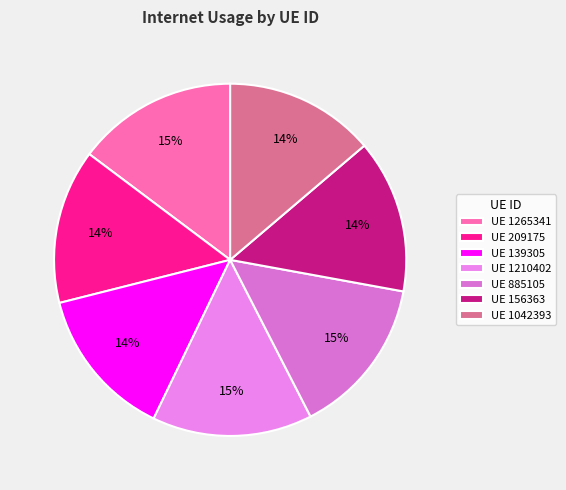

Count the number of slices in the pie.

7